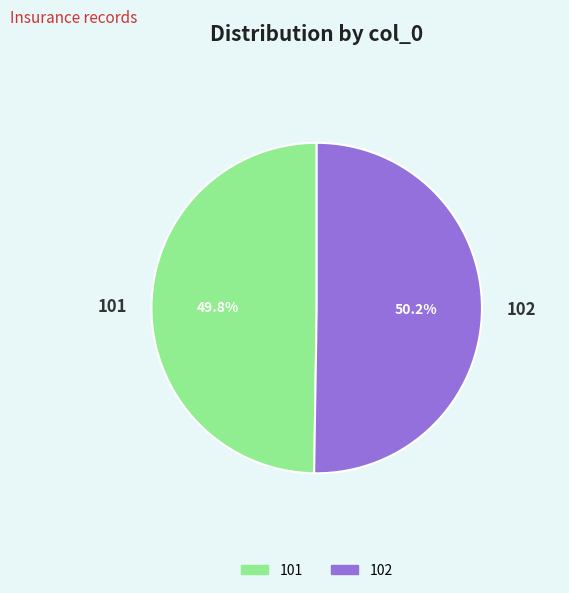

What percentage is NOT represented by 102?

49.8%